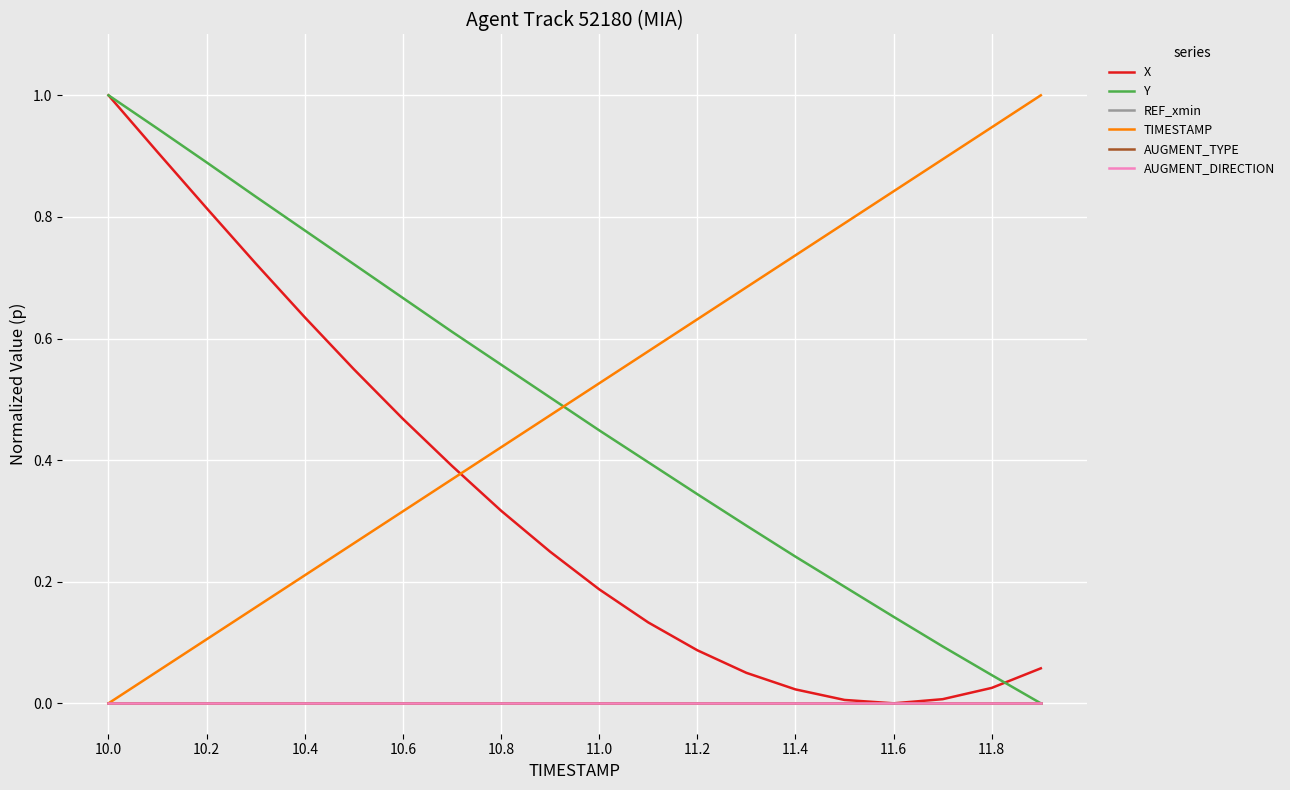

Does the chart display data point markers on the line(s)?

No